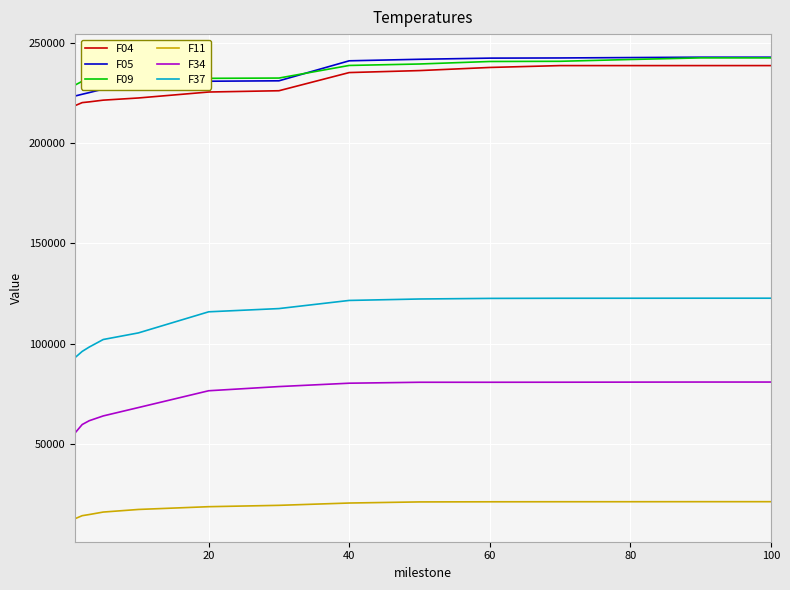

What is the minimum value for F09?

229013.0